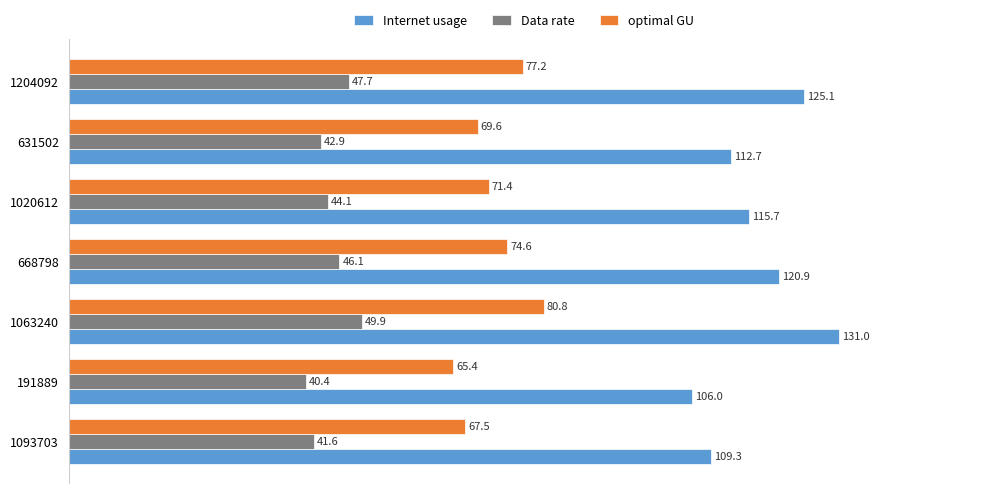

Read the Internet usage value at 668798.

120.9